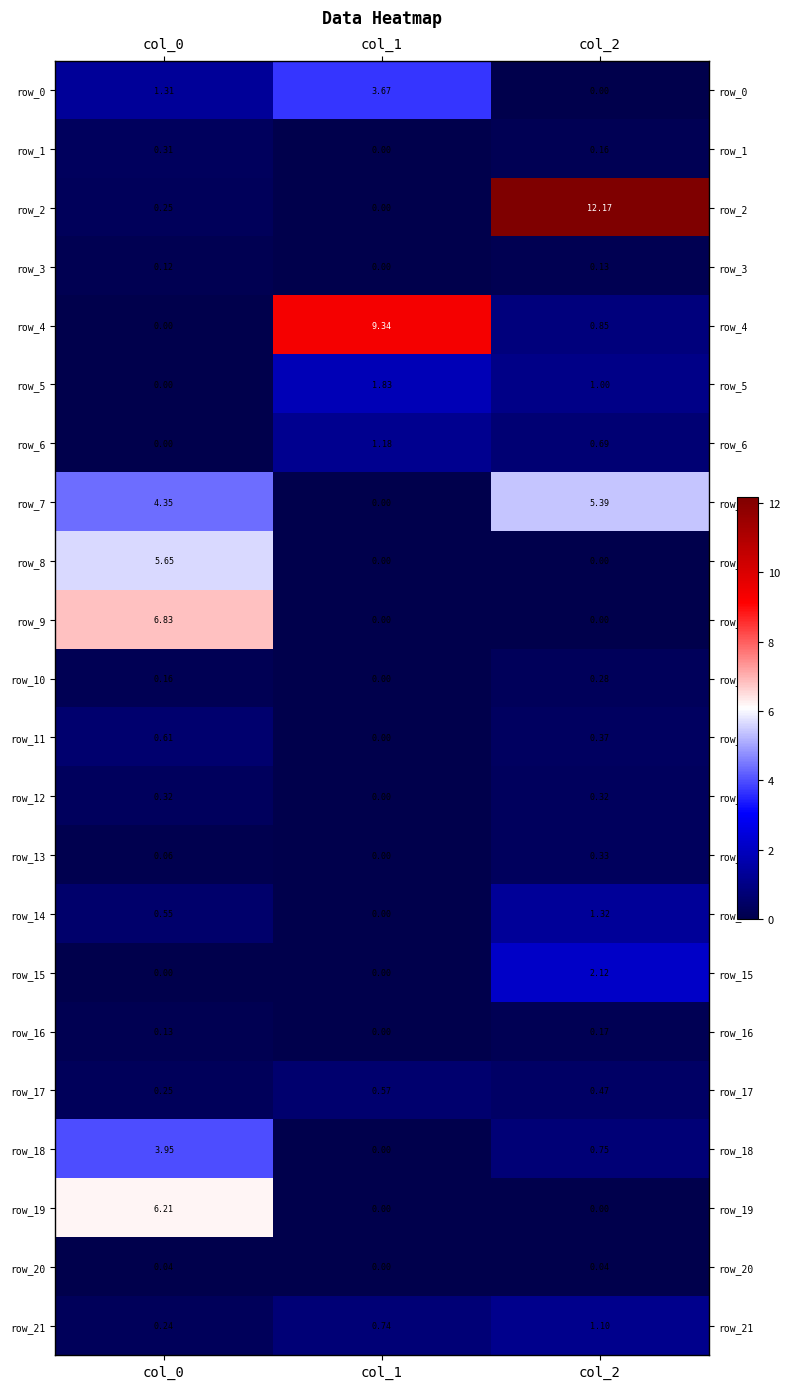

At which category is the sum across all series the highest?

col_0